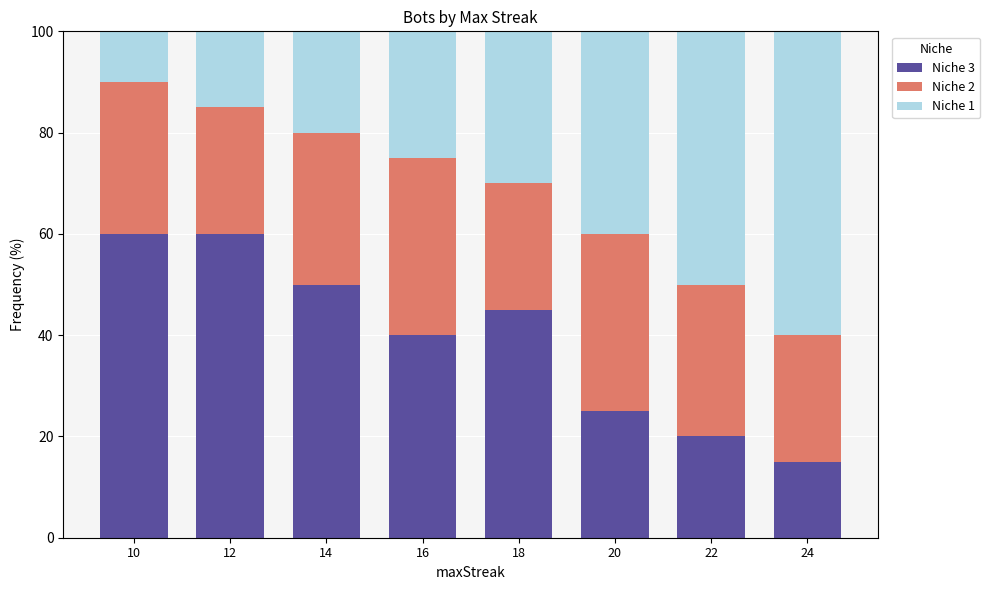

What is the maximum value for Niche 3?

60